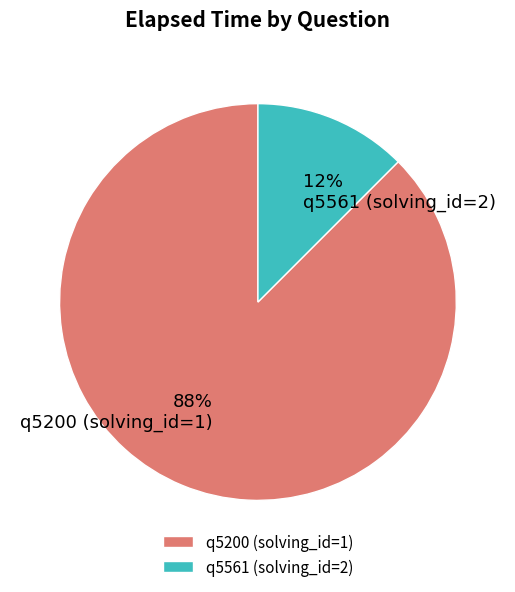

Which category has the smallest portion of the pie?

q5561 (solving_id=2)